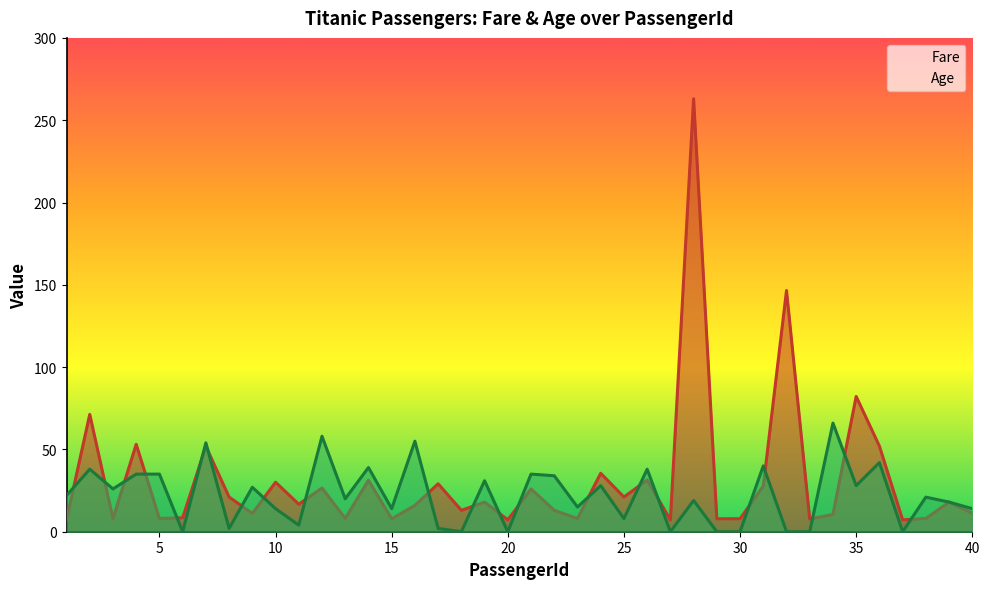

Which series has the largest range (max minus min)?

Fare